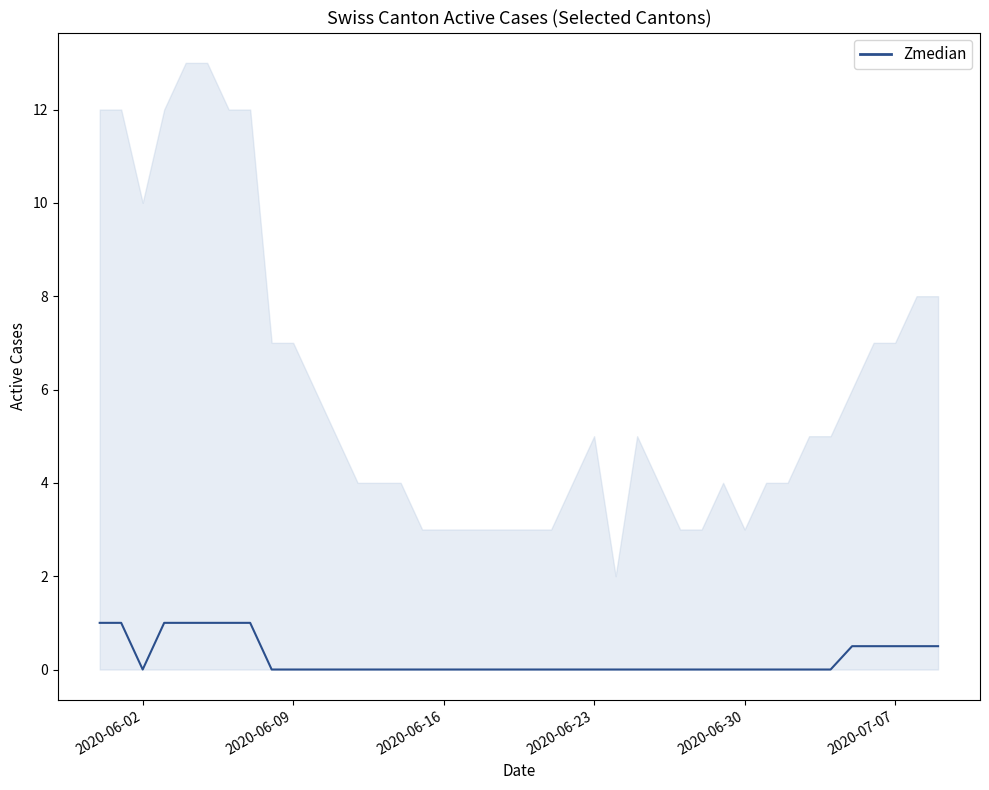

What is the difference between the second highest and second lowest values?

1.0